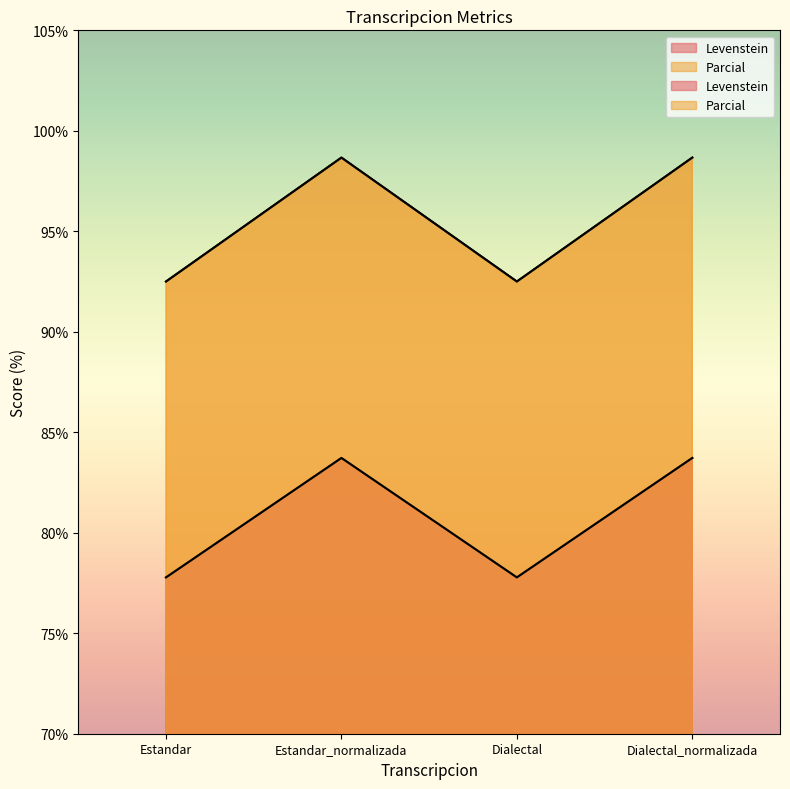

What position from the right is Estandar?

4